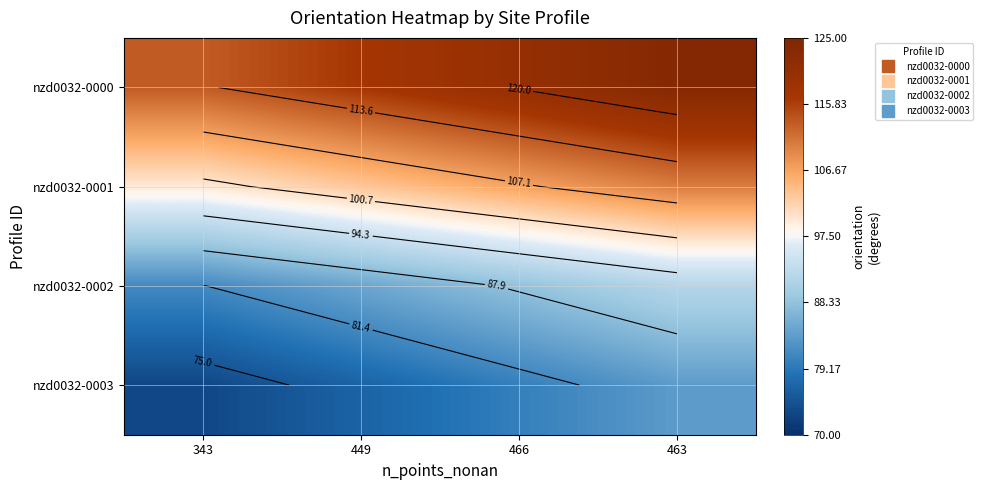

What is the maximum value shown in the chart?

123.7